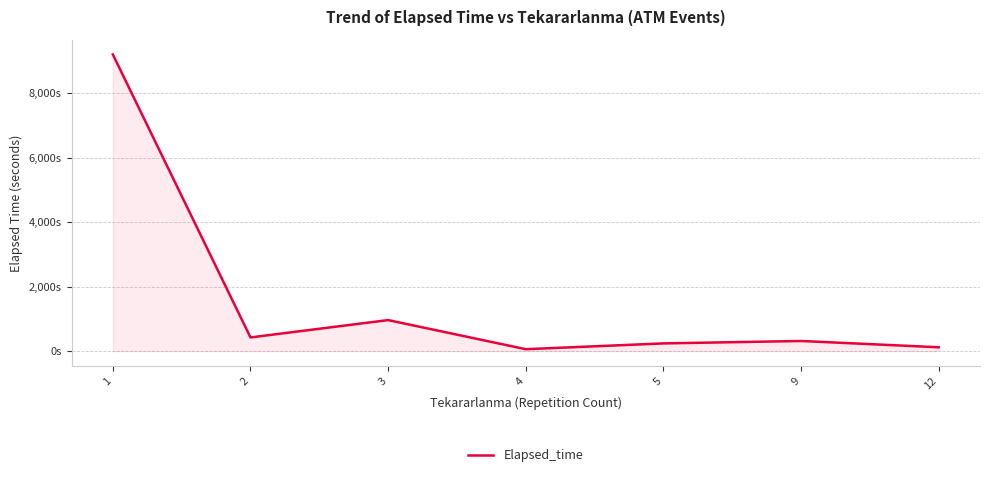

Is it true that the value at 9 is 315.0?

True